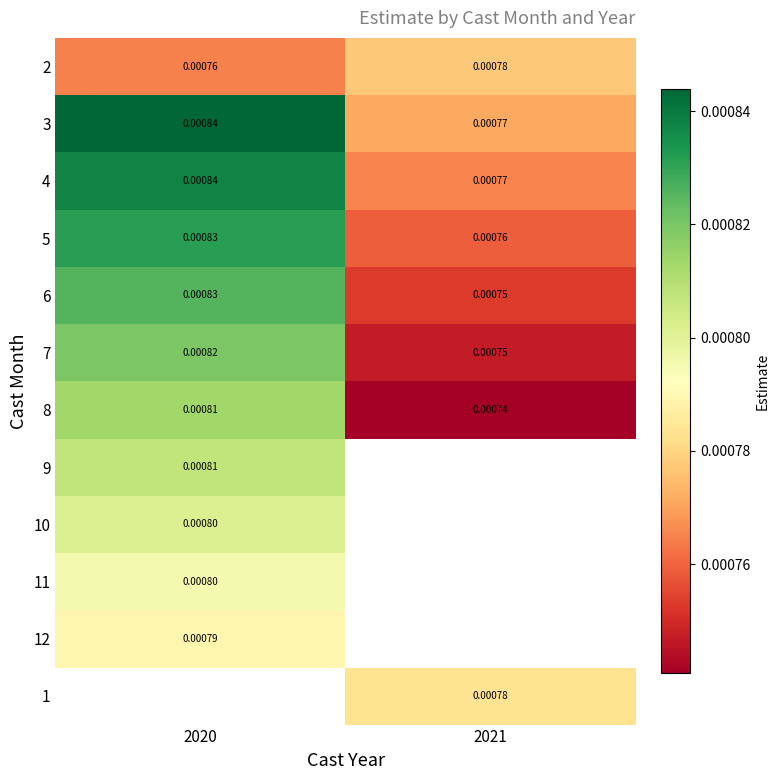

Is the value of 11 at 2020 greater than the value of 6 at 2021?

Yes